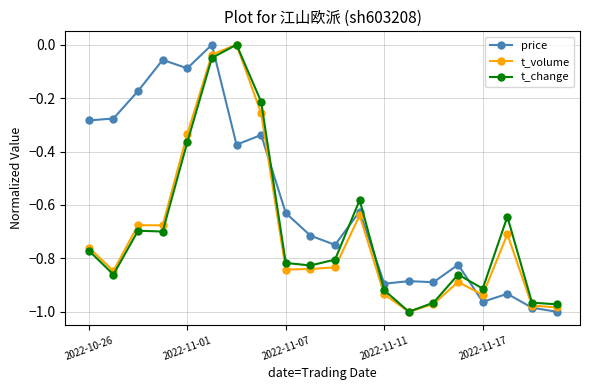

True or false: t_change has more than 2 interior local peaks.

True